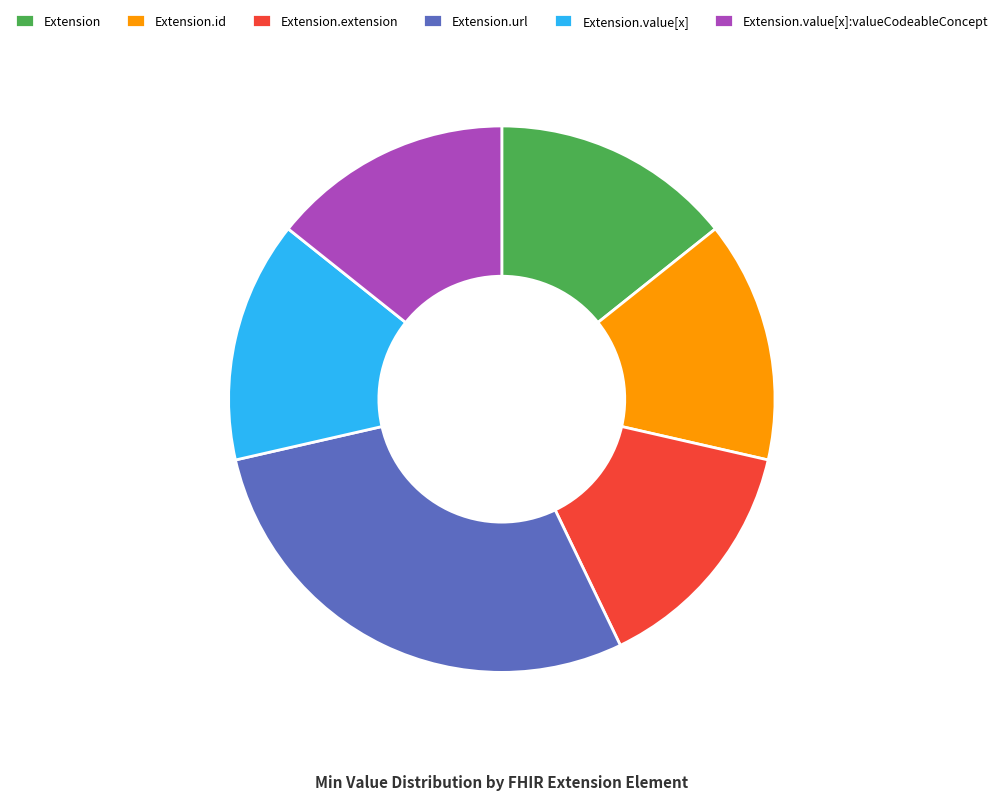

Is there any slice that represents more than half of the pie?

No